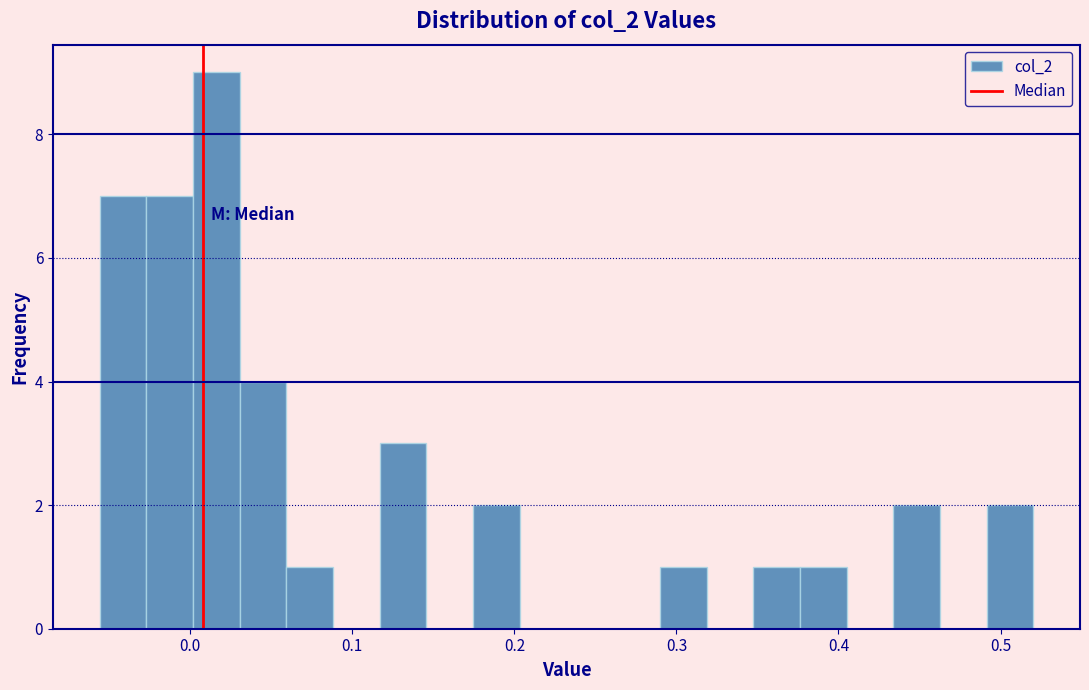

Read against the x-axis, roughly where is the centre of the tallest bar?

0.02